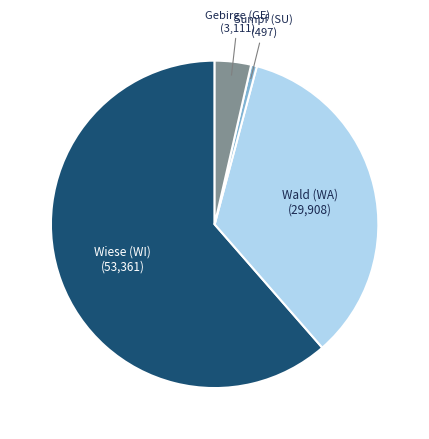

Rank the categories by value from lowest to highest.

Sumpf (SU), Gebirge (GE), Wald (WA), Wiese (WI)